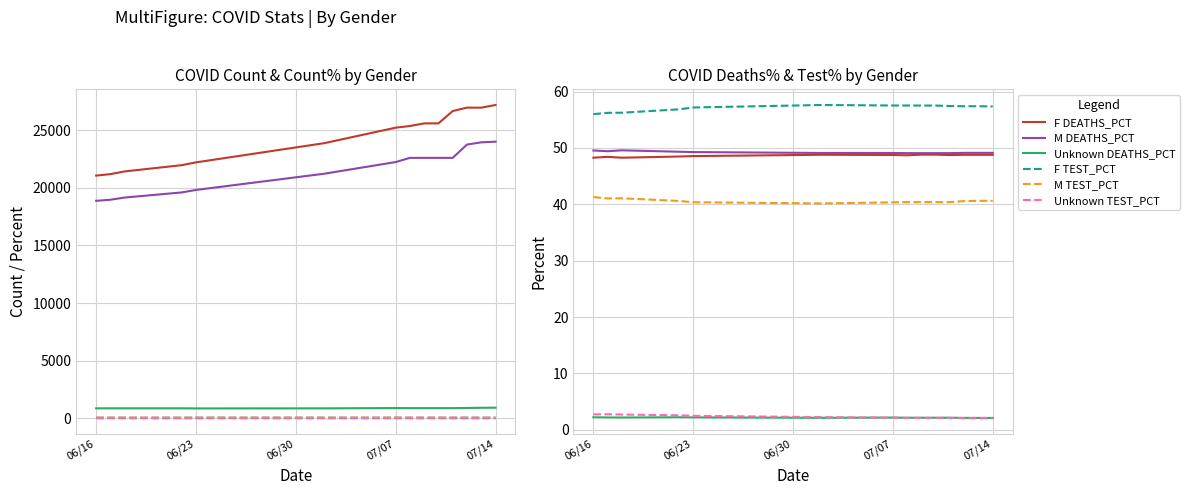

What is the difference between the F values at 2020-06-22 and 2020-07-10?

3625